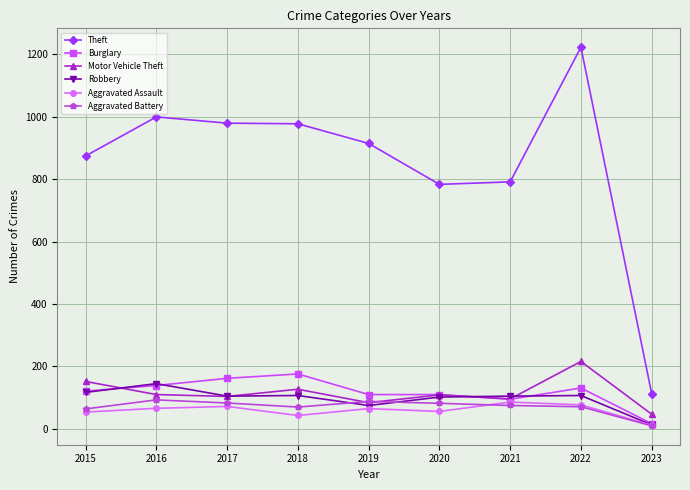

Is it true that Burglary equals 139 at 2016?

True